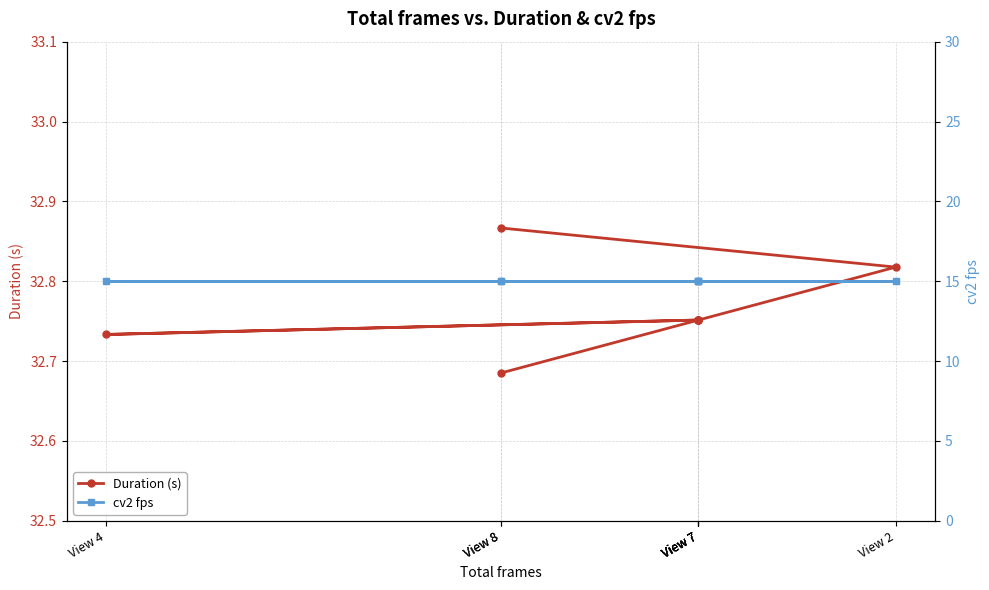

At which label is cv2 fps closest to 15?

View 8